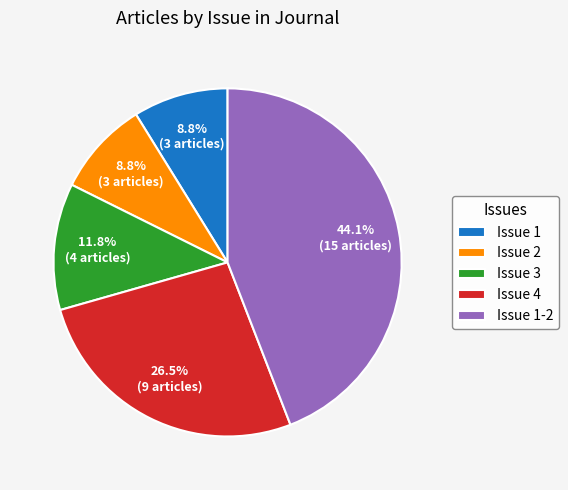

Approximately how many times larger is the value at Issue 3 compared to Issue 4?

0.4